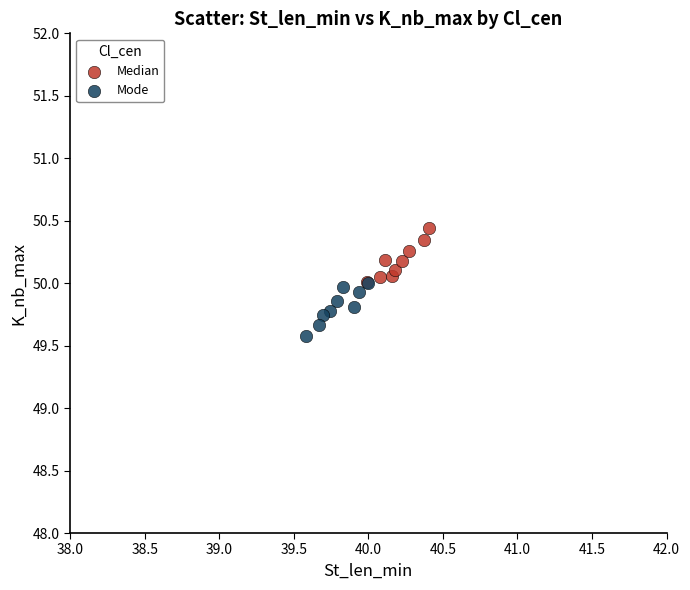

Which series contains the lowest Y value?

Mode